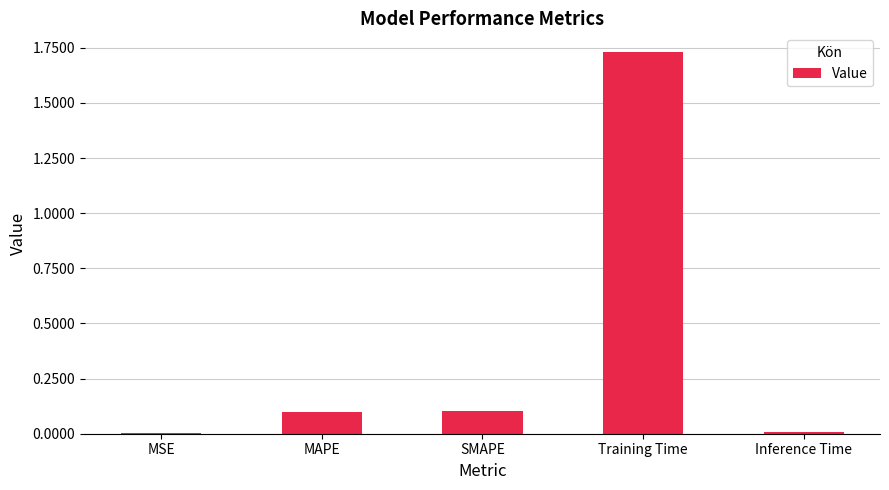

Is it true that the value at Training Time is 2.6?

False